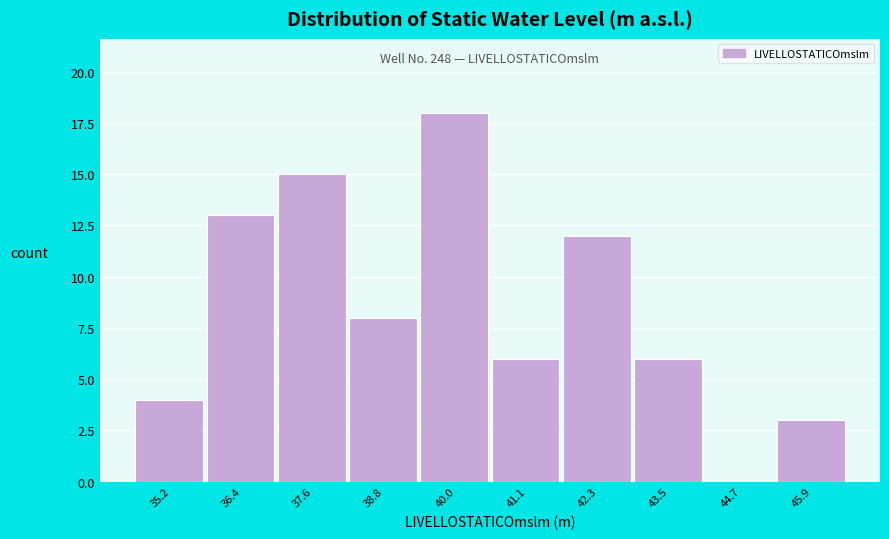

Reading left to right, list all the values displayed in this chart.

35.2=4	36.4=13	37.6=15	38.8=8	40.0=18	41.1=6	42.3=12	43.5=6	44.7=0	45.9=3